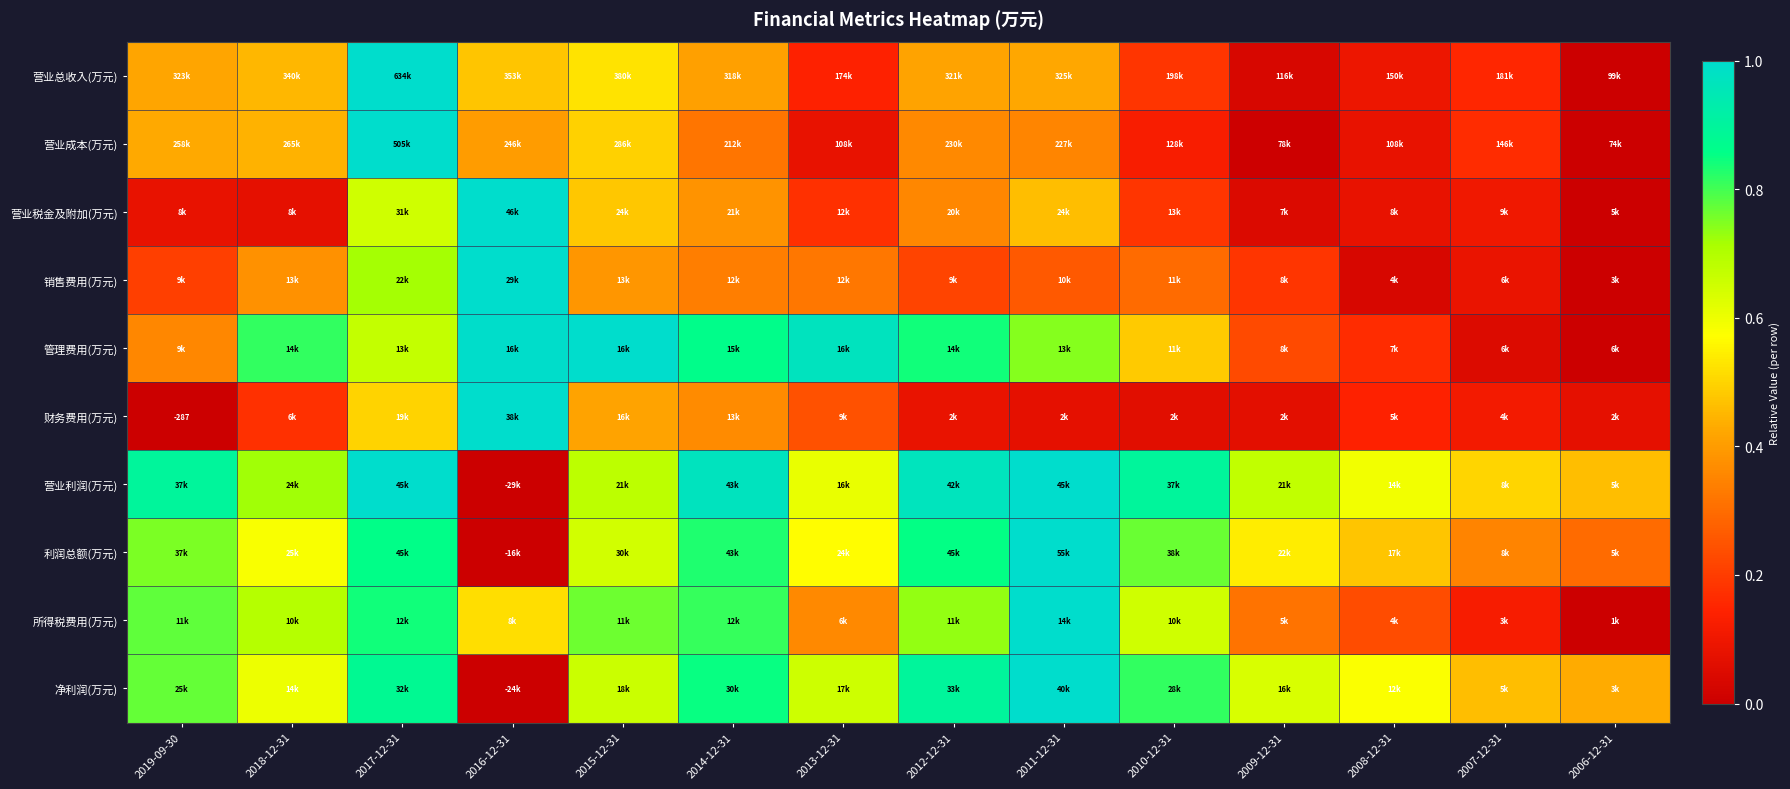

Is the value of 利润总额(万元) at 2008-12-31 greater than the value of 财务费用(万元) at 2007-12-31?

Yes